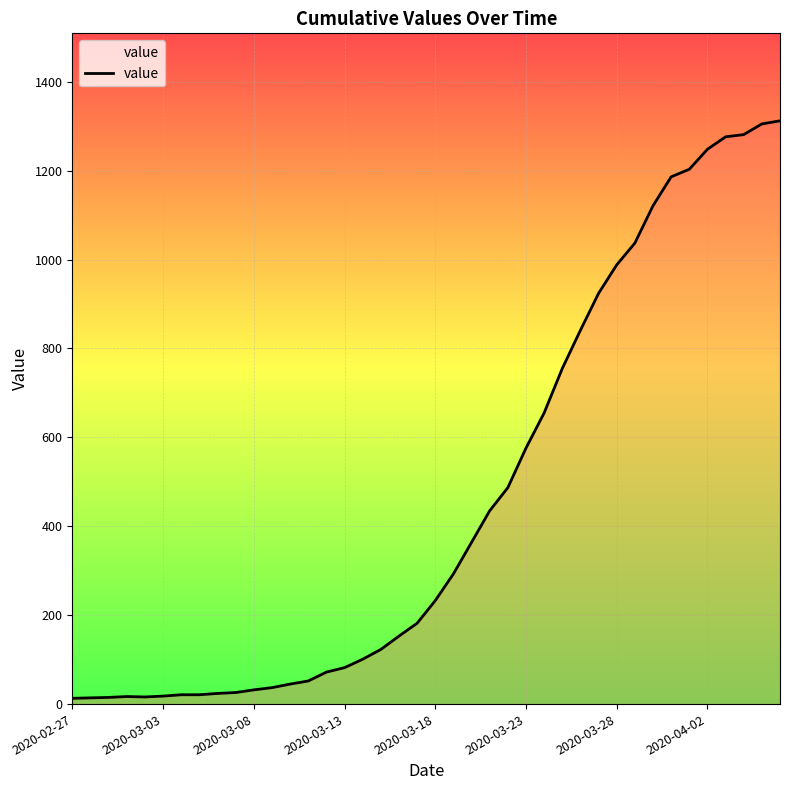

What is the maximum value shown in the chart?

1312